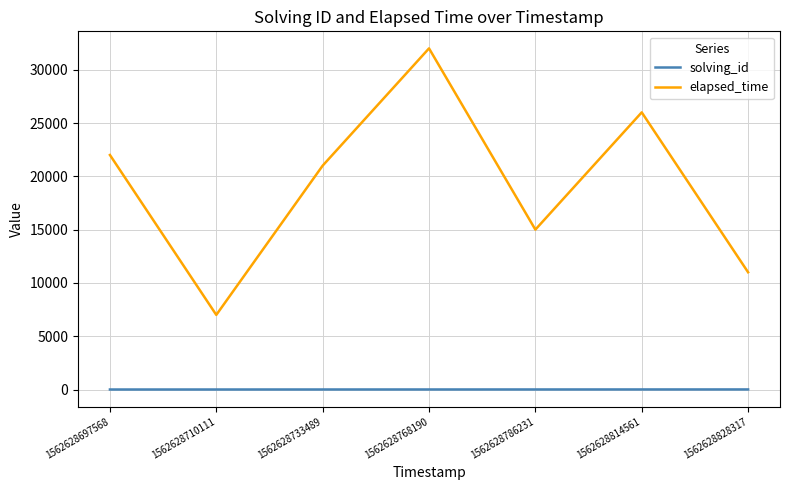

At which category does elapsed_time reach its first local valley?

1562628710111